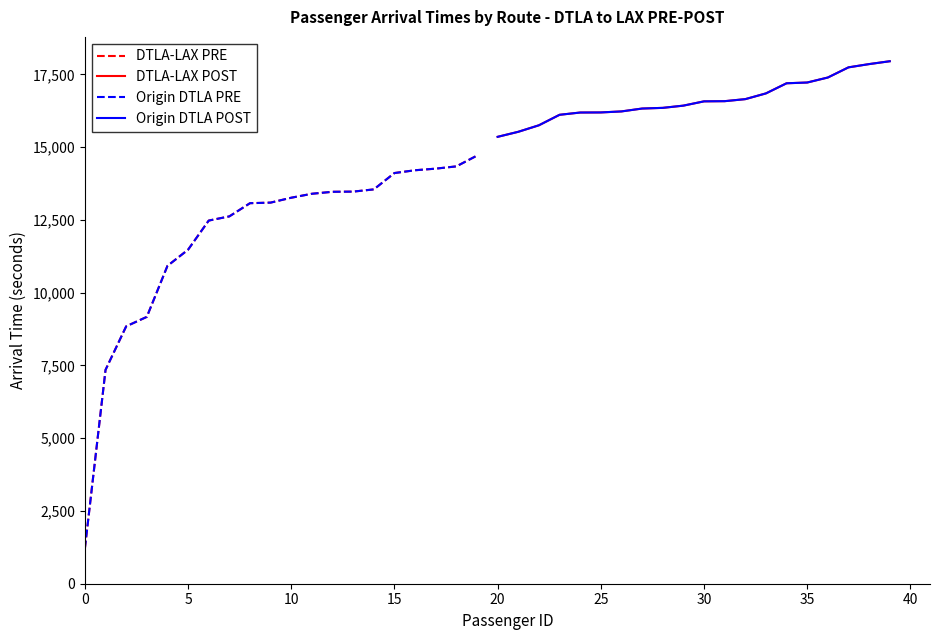

True or false: Origin DTLA POST and DTLA-LAX PRE intersect in this chart.

False